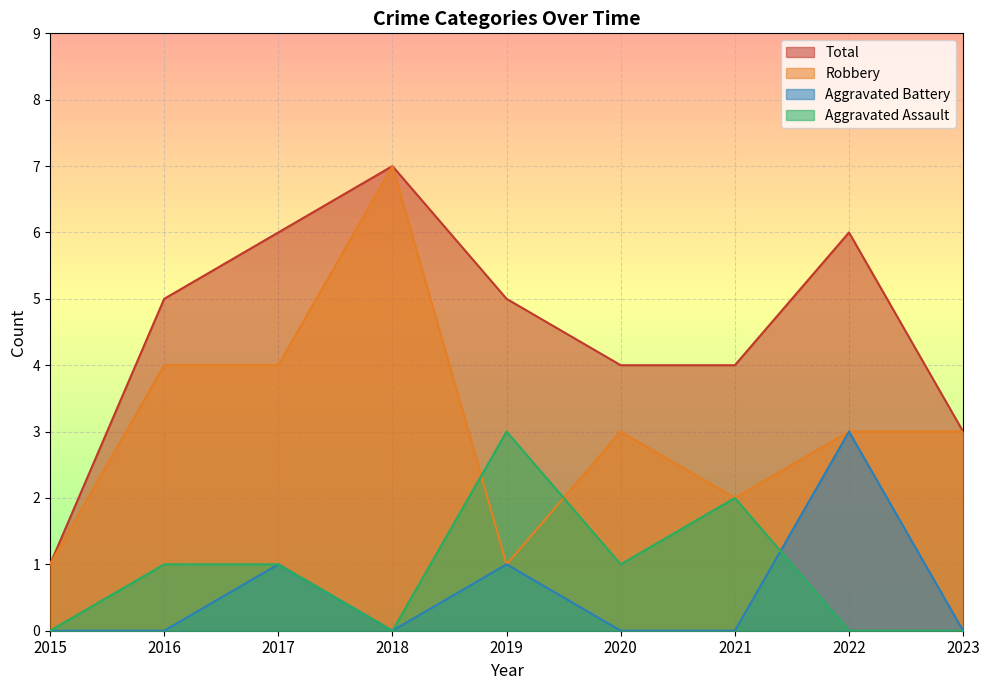

True or false: Total has a value of 1 at 2023.

False